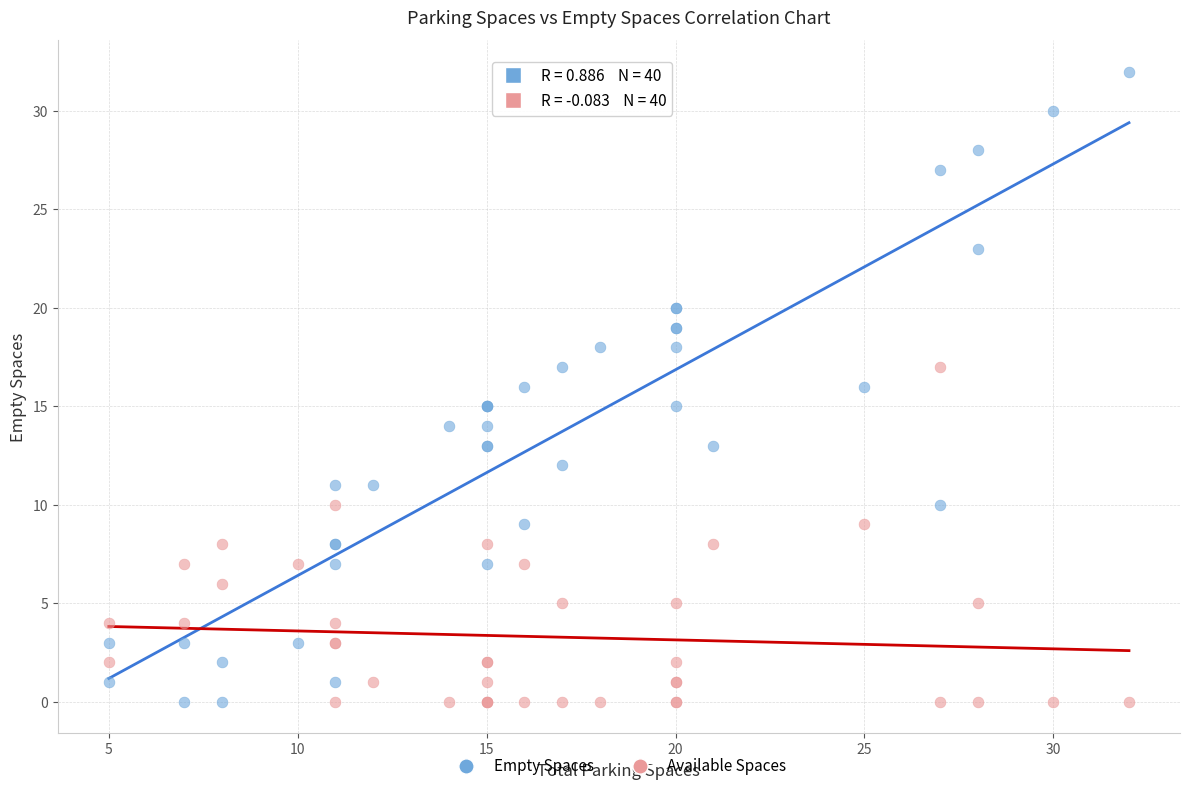

What is the X range (max minus min) for the scatter plot?

27